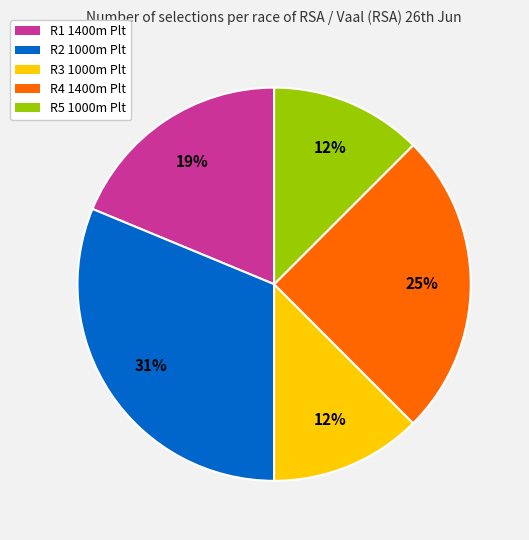

How many segments does this pie chart have?

5